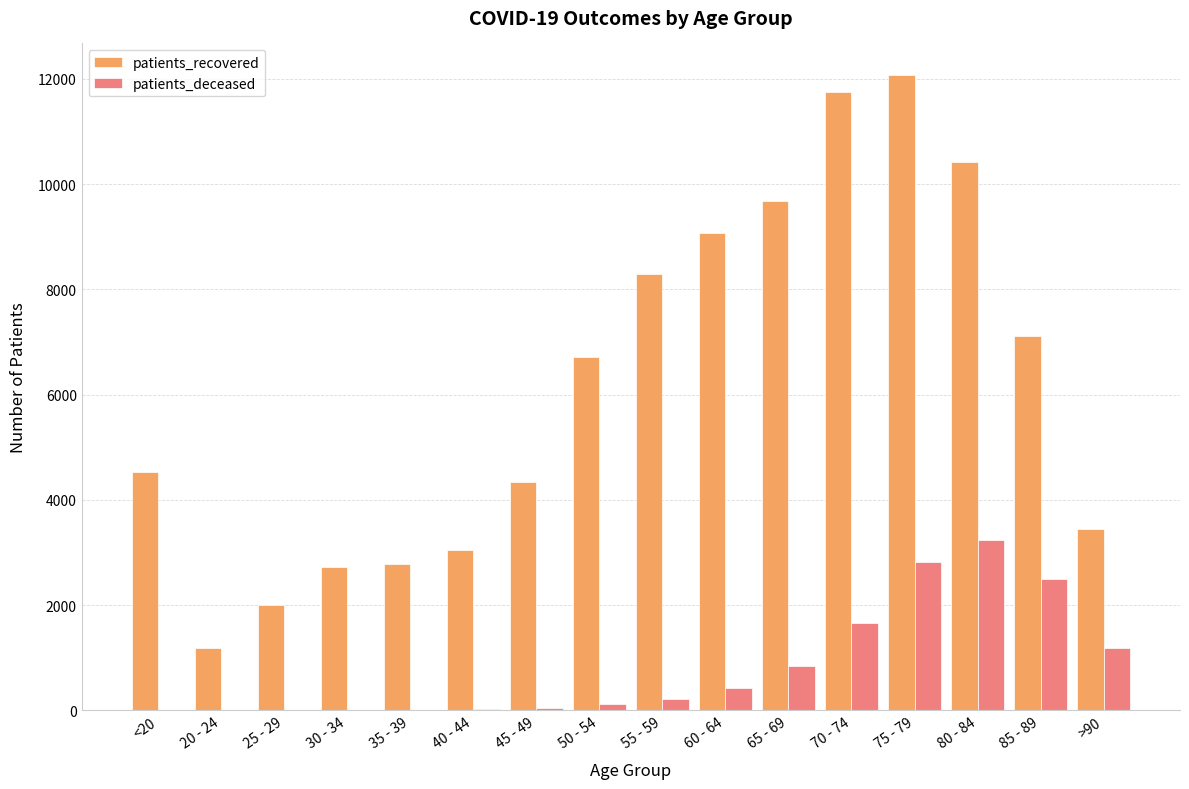

Which series changed the most between <20 and 30 - 34?

patients_recovered